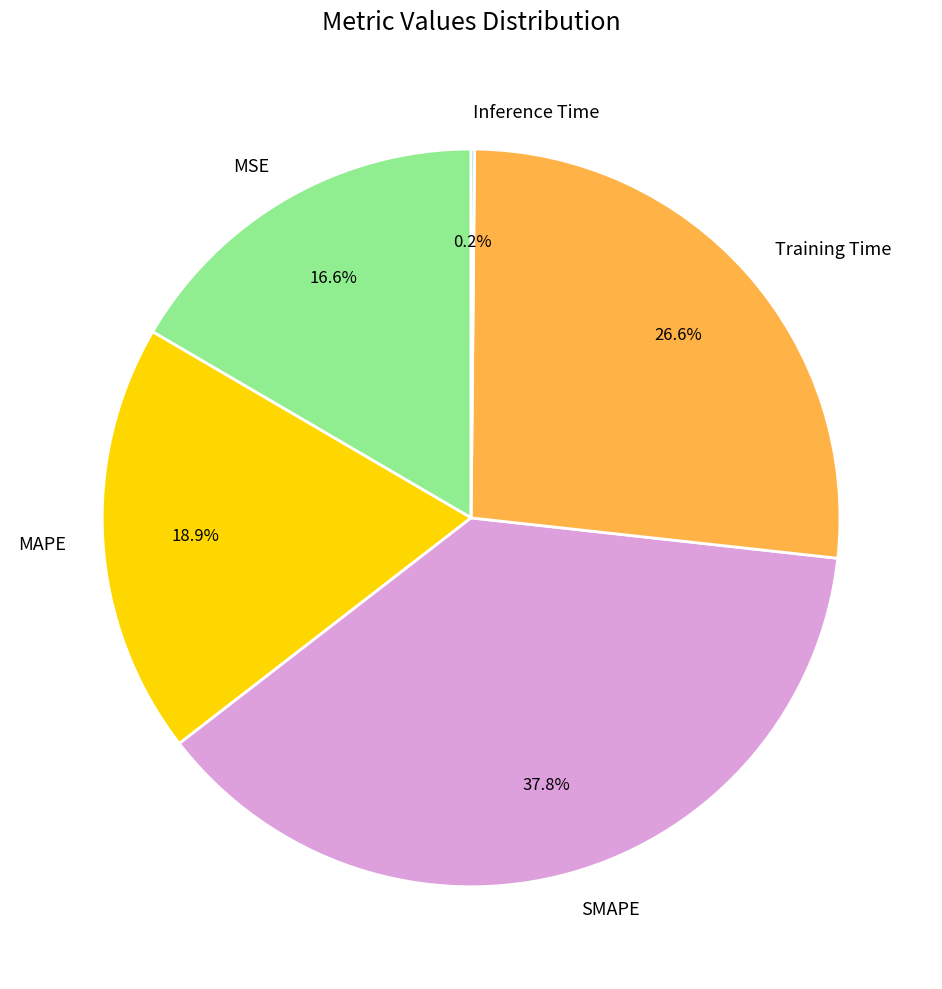

Combined, do Training Time and MSE account for over 50%?

No